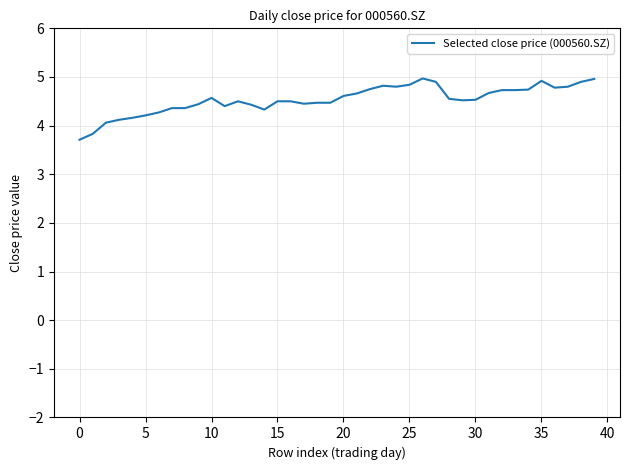

What is the smallest value displayed?

3.7